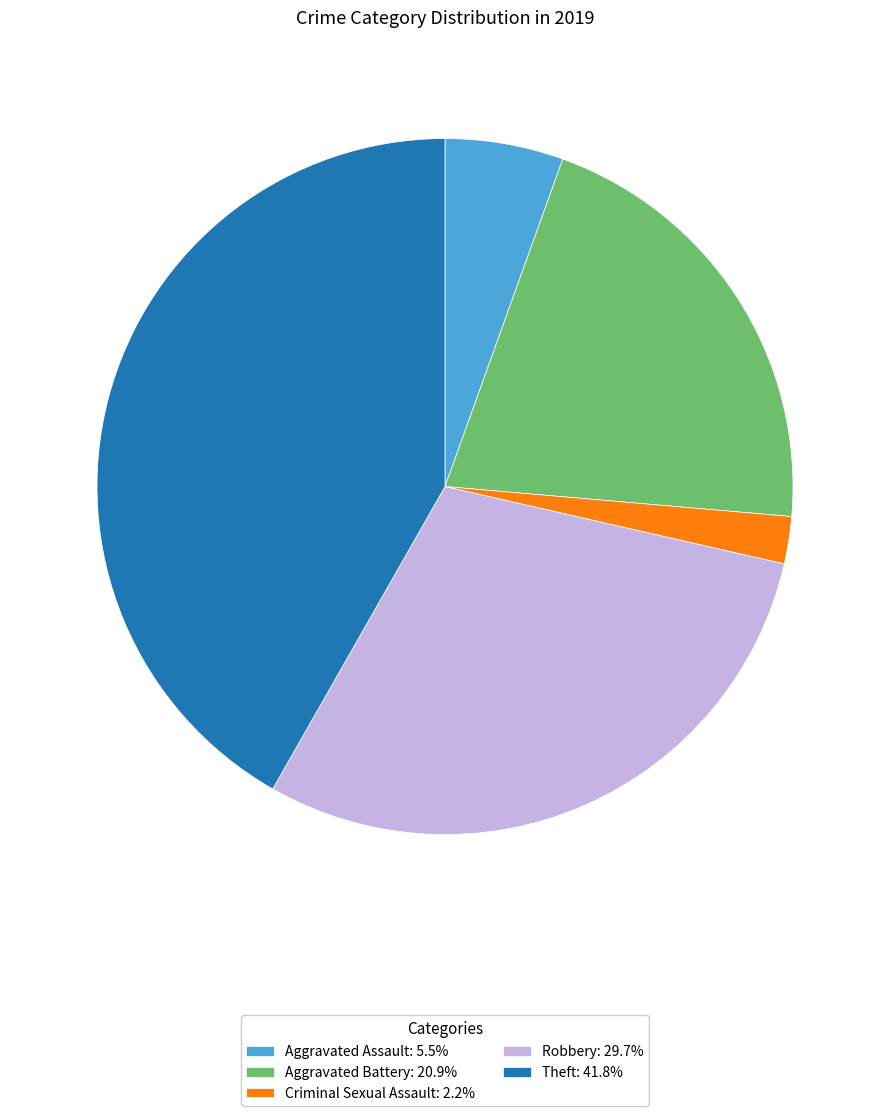

Do Criminal Sexual Assault: 2.2% and Aggravated Assault: 5.5% together represent more than half of the pie?

No